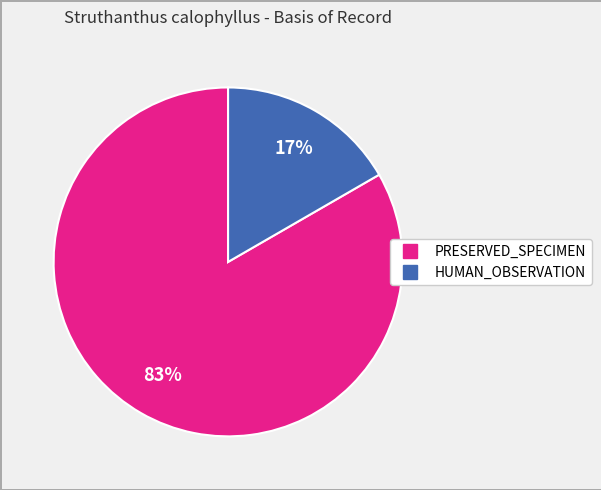

Does any single category account for the majority?

Yes